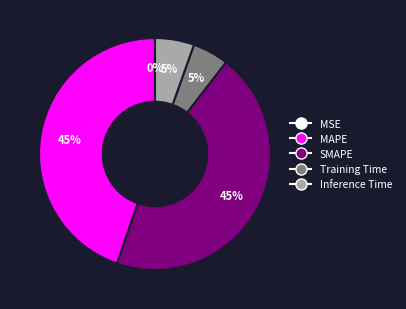

Between MAPE and Inference Time, which is larger?

MAPE